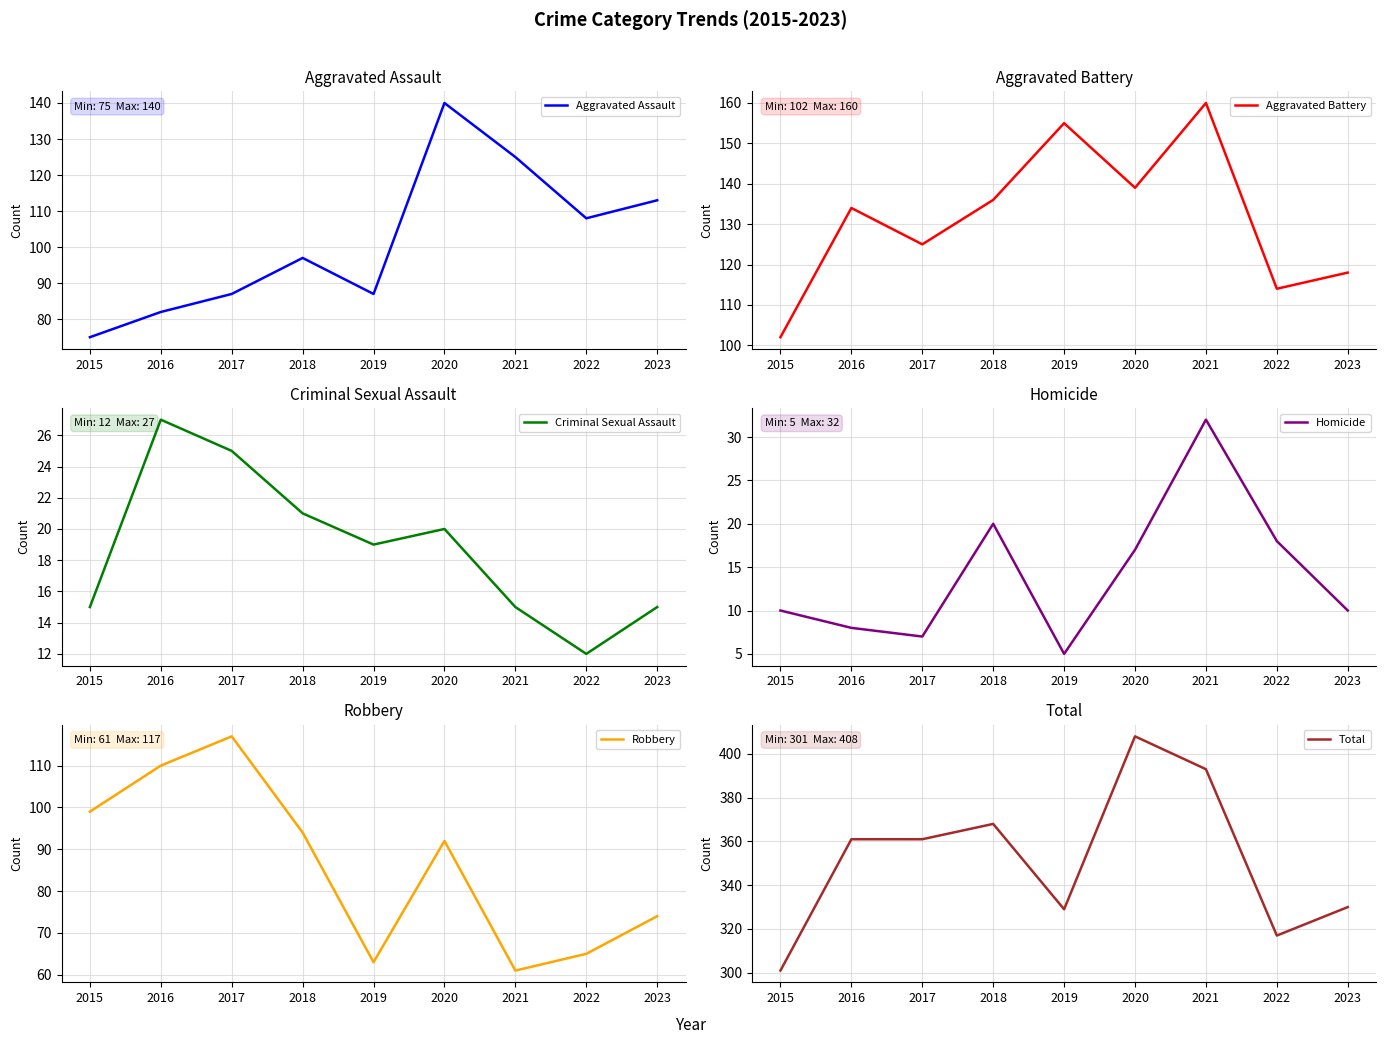

What is the difference between the maximum and minimum values in the Homicide series?

27